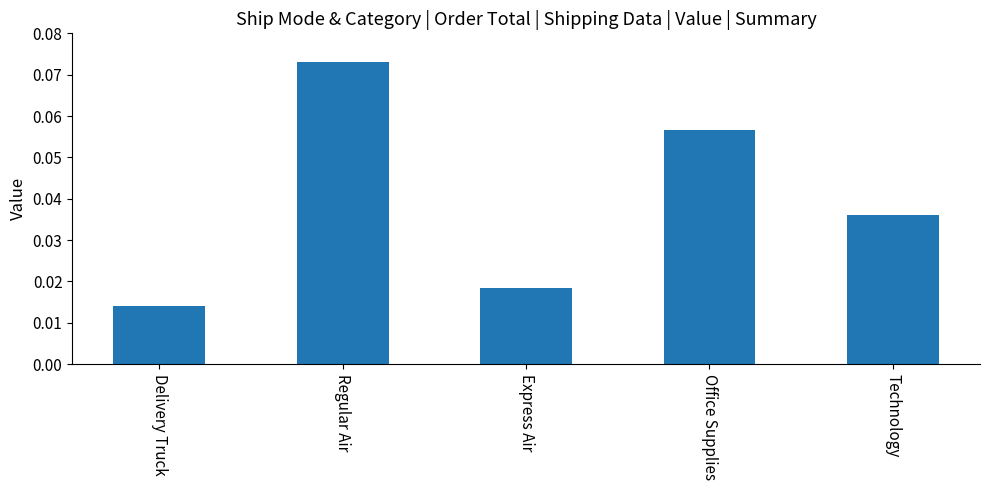

At which category does the chart reach its peak across all series?

Regular Air